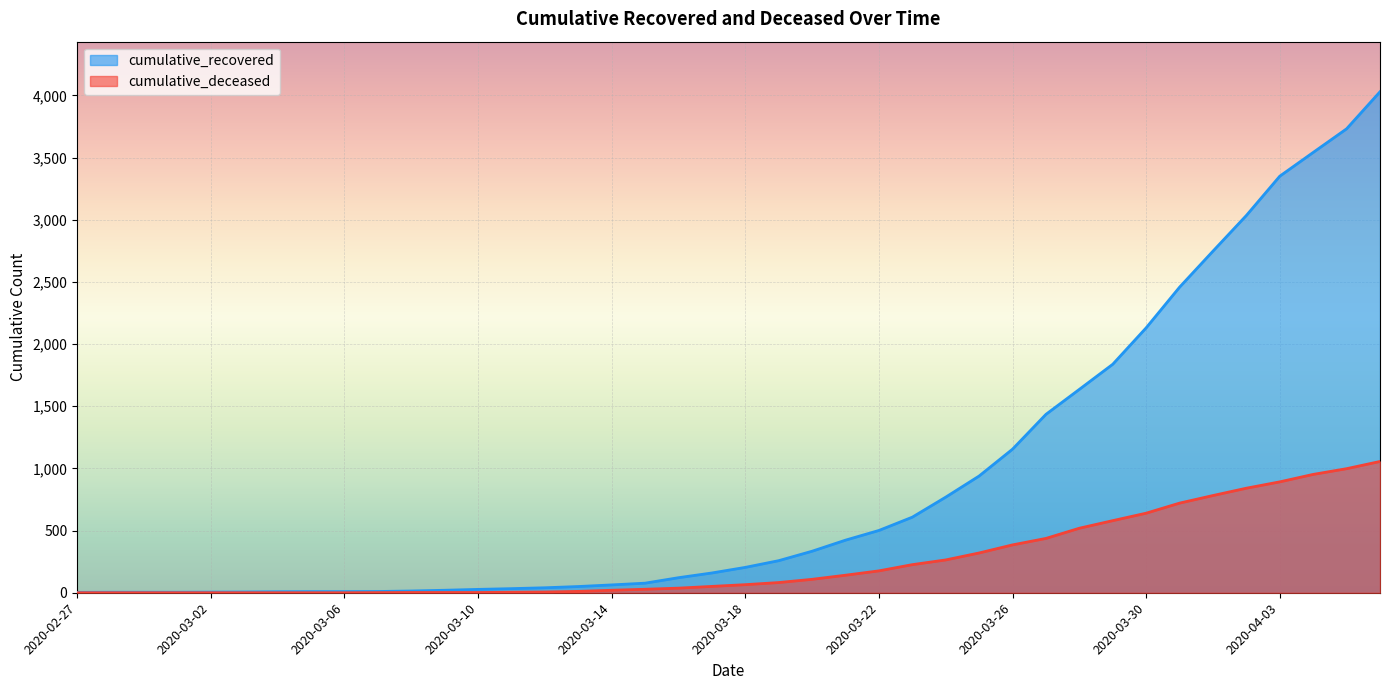

Rank the series by their maximum value, from lowest to highest.

cumulative_deceased, cumulative_recovered